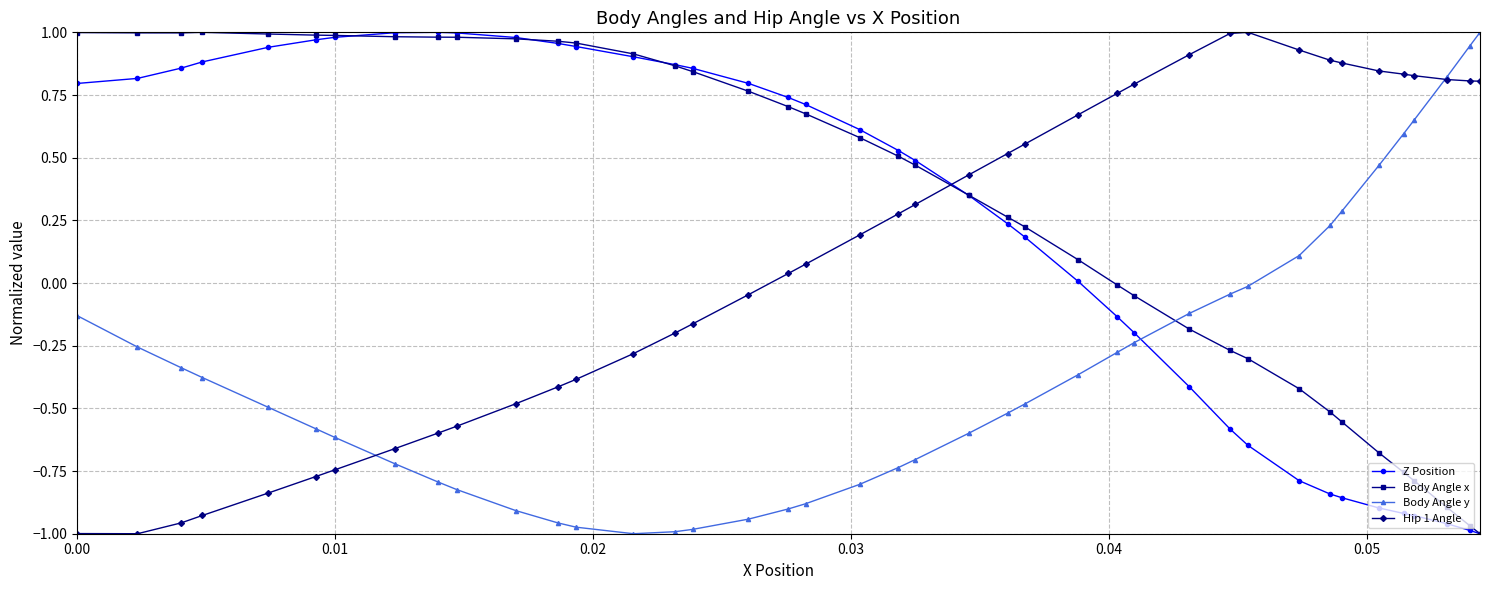

Which series has the largest total across all categories?

Body Angle x